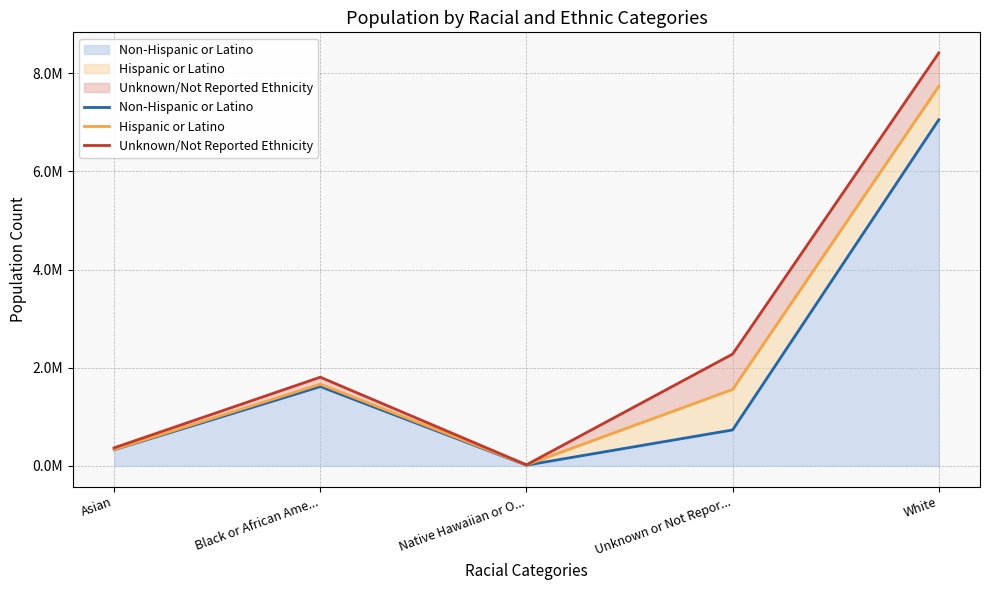

At which label is Hispanic or Latino closest to 415577?

White